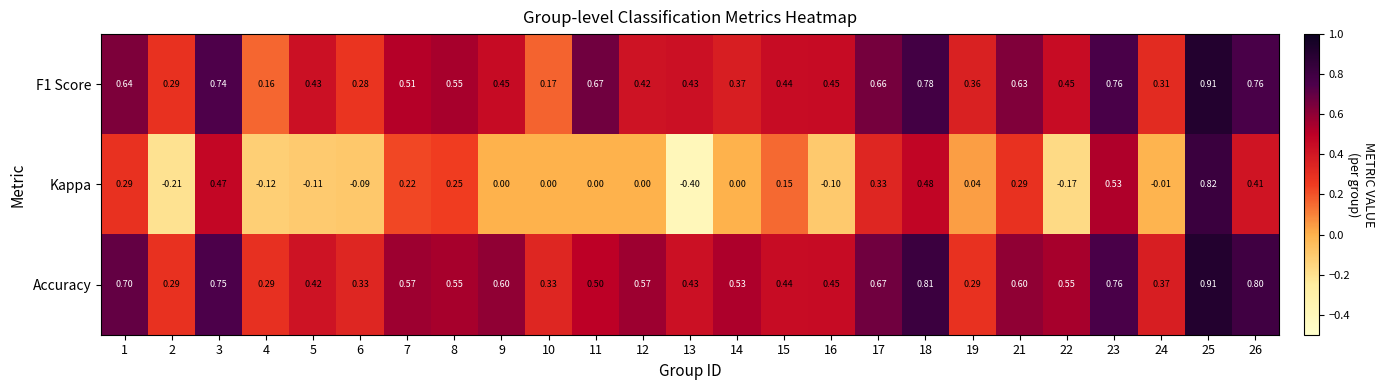

Which series changed the most between 6 and 7?

Kappa